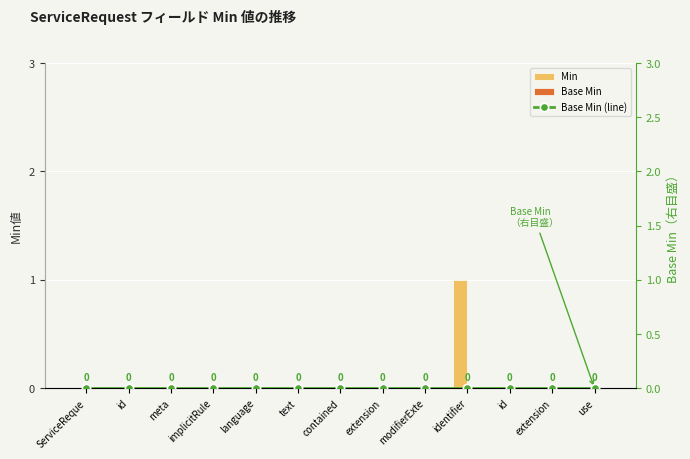

Where is Base Min (line) nearest to the value 0?

ServiceReque